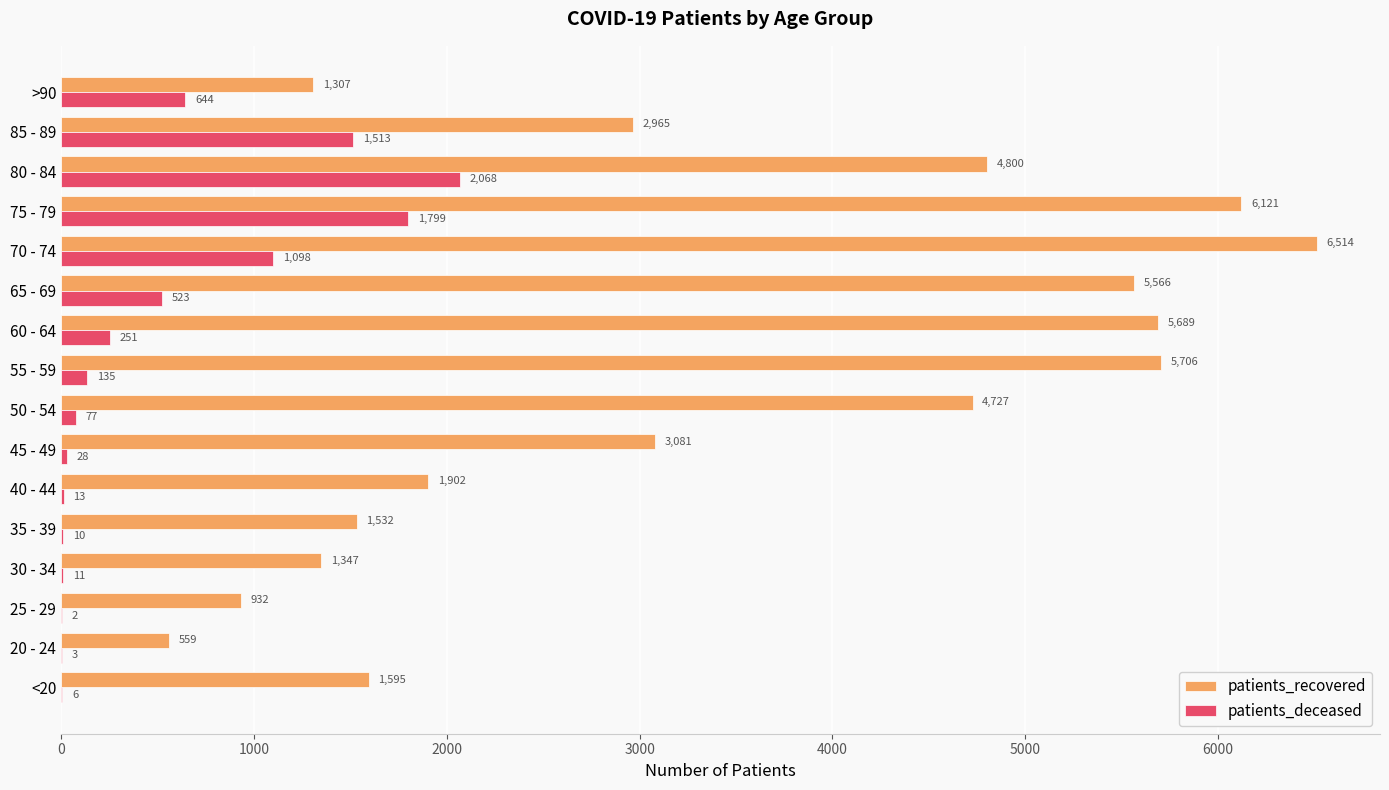

What is the sum of the patients_deceased values at 65 - 69 and 70 - 74?

1621